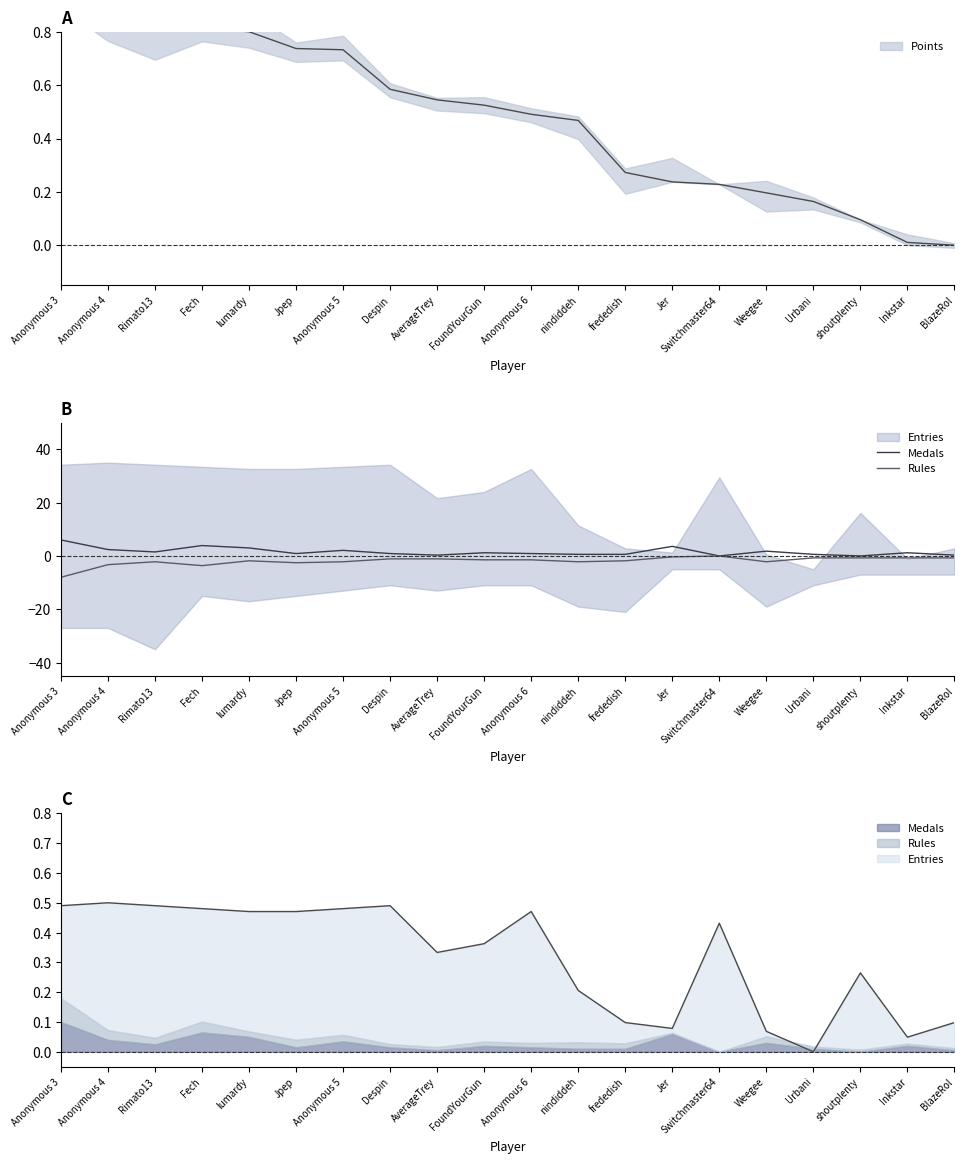

Is it true that Medals equals 0.0 at Switchmaster64?

True